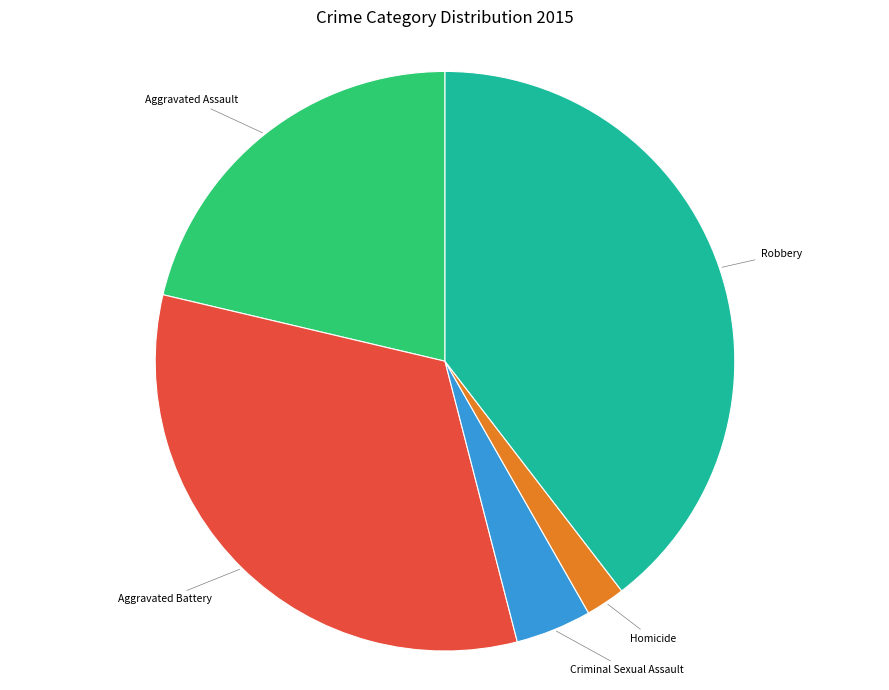

Does any single category account for the majority?

No